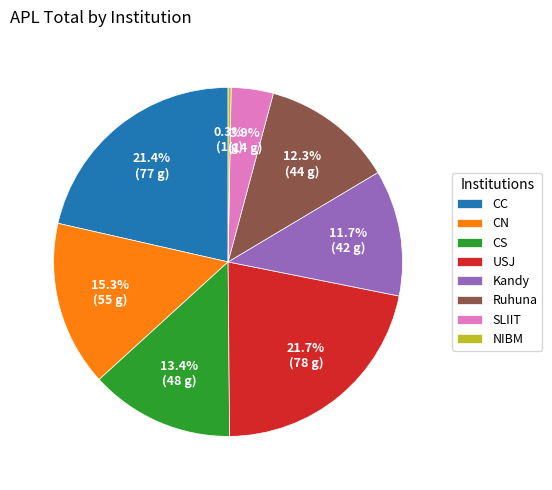

To the nearest percent, what is the combined percentage of USJ and NIBM?

22%